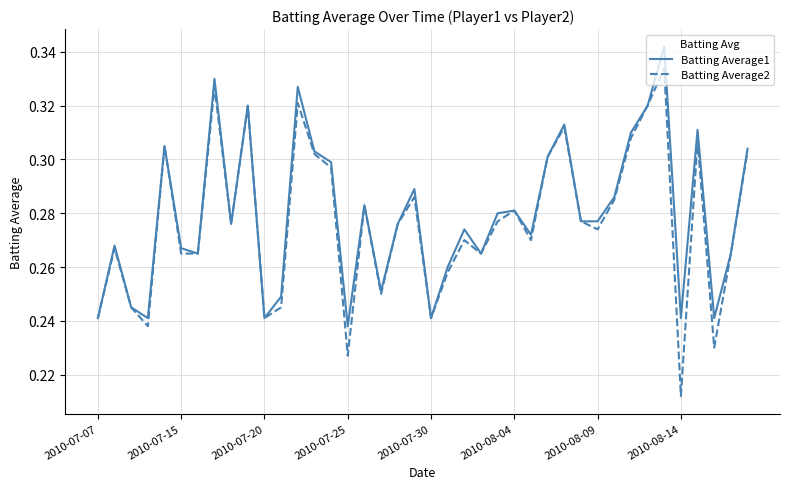

Which series has the largest range (max minus min)?

Batting Average2